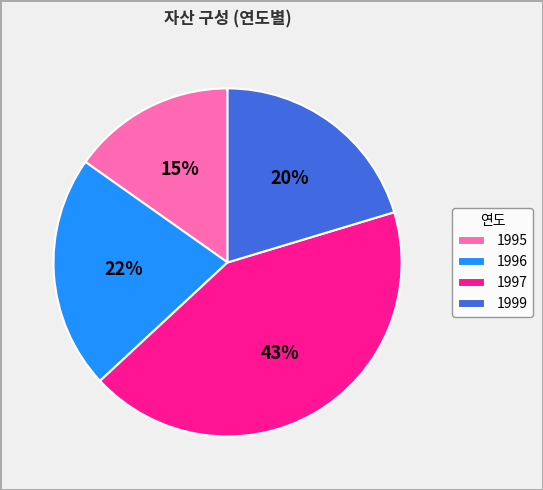

Which slice is the largest?

1997